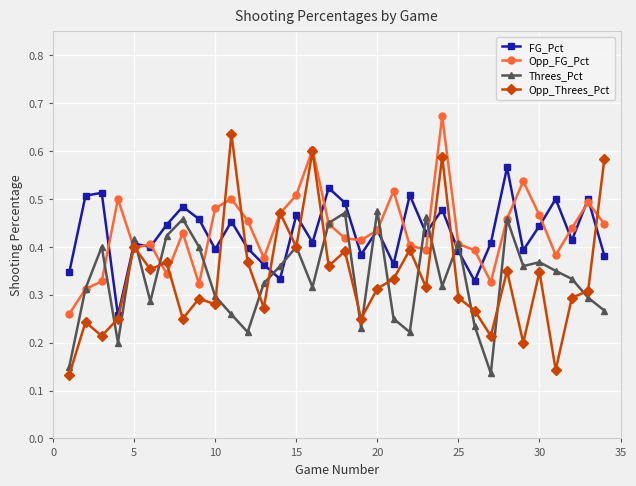

At how many categories does at least one series exceed 0?

34